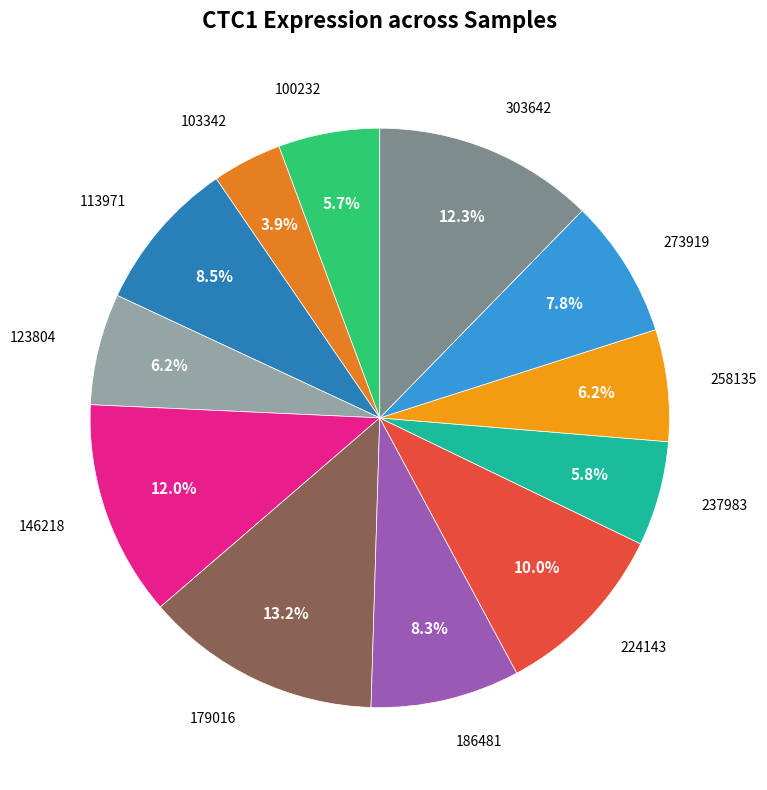

What percentage is NOT represented by 258135?

93.8%